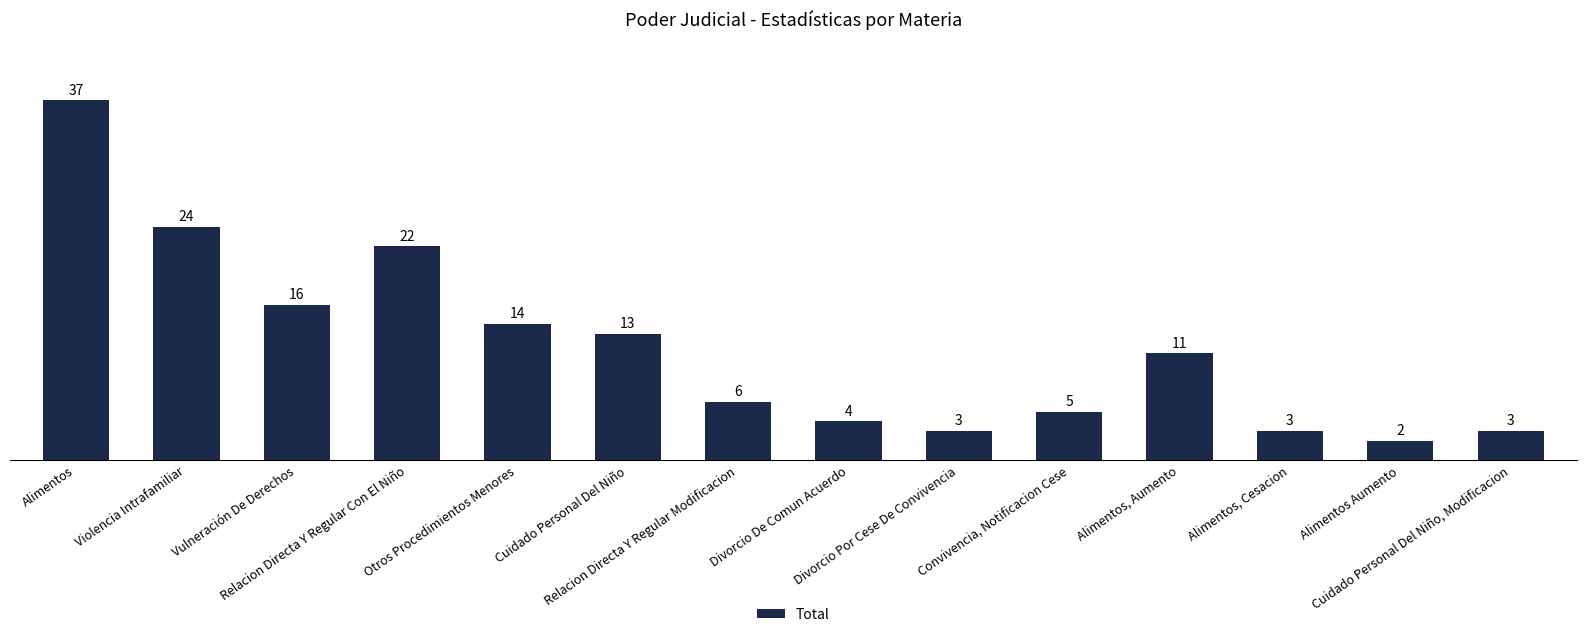

The value at Convivencia, Notificacion Cese is 5. True or false?

True